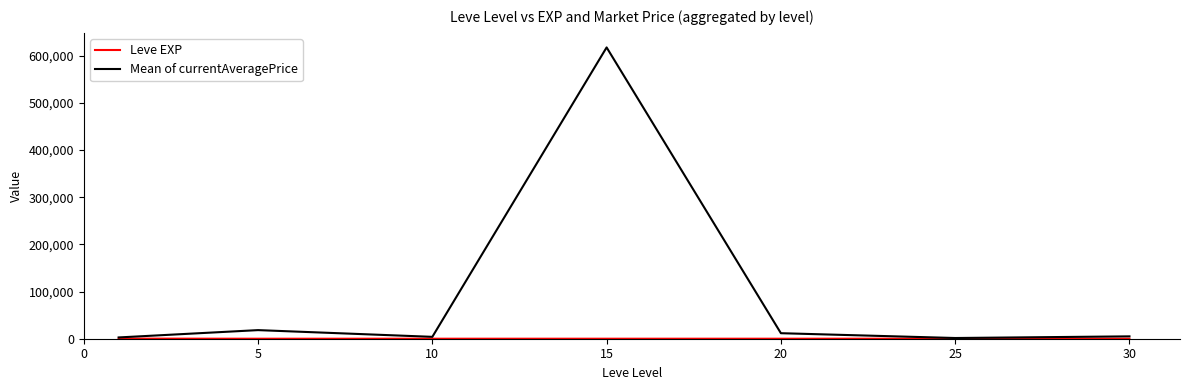

Which series has the widest spread of values?

Mean of currentAveragePrice